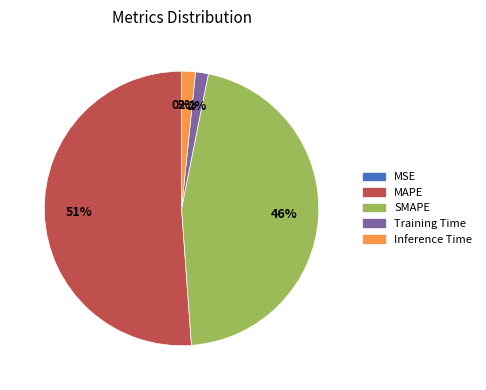

What is the largest slice in the pie chart?

MAPE